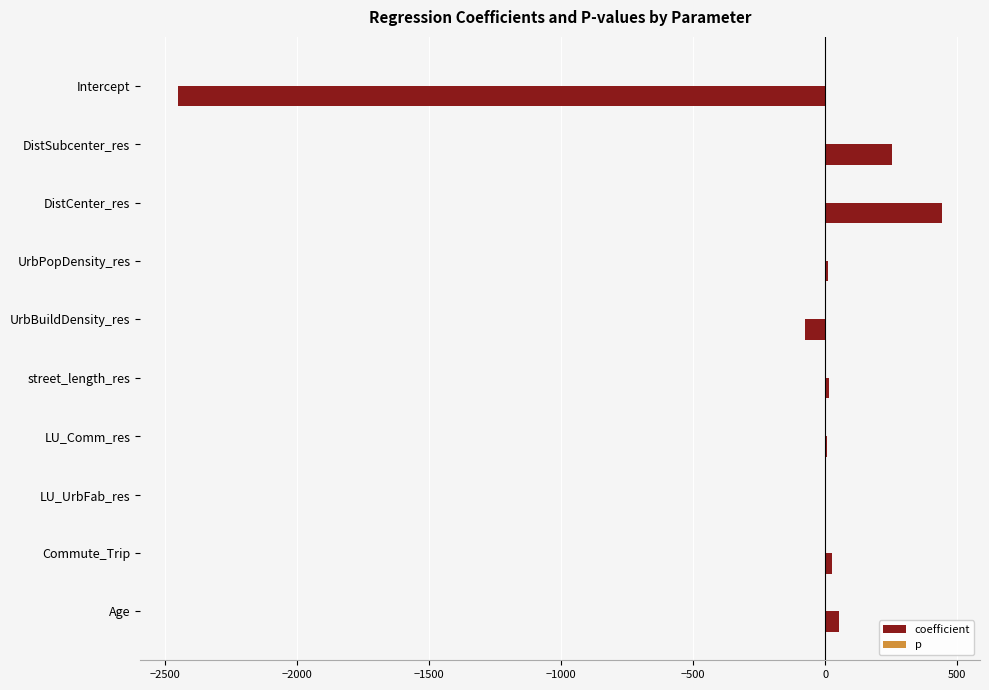

What is the maximum value shown in the chart?

441.2